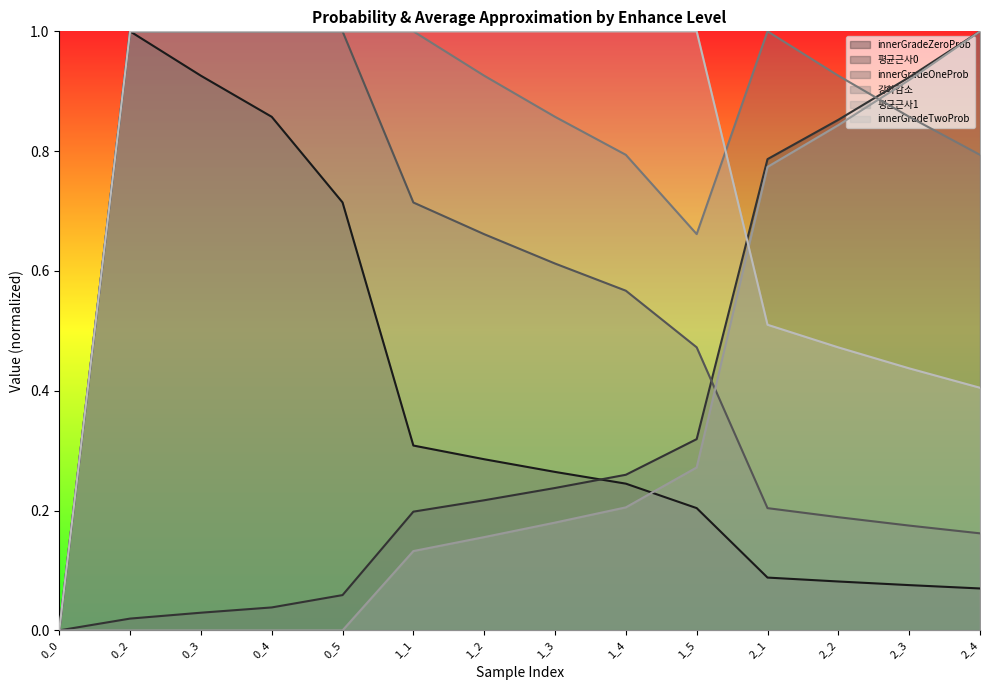

Is the value of 평균근사0 at 0_3 greater than the value of 평균근사1 at 0_0?

Yes